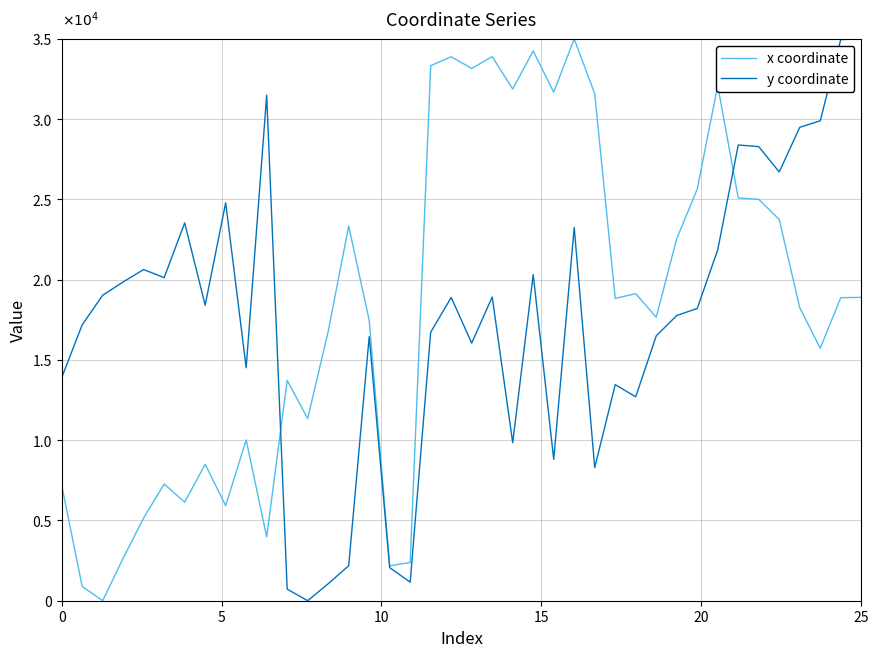

What are all the series names shown in the legend?

x coordinate, y coordinate